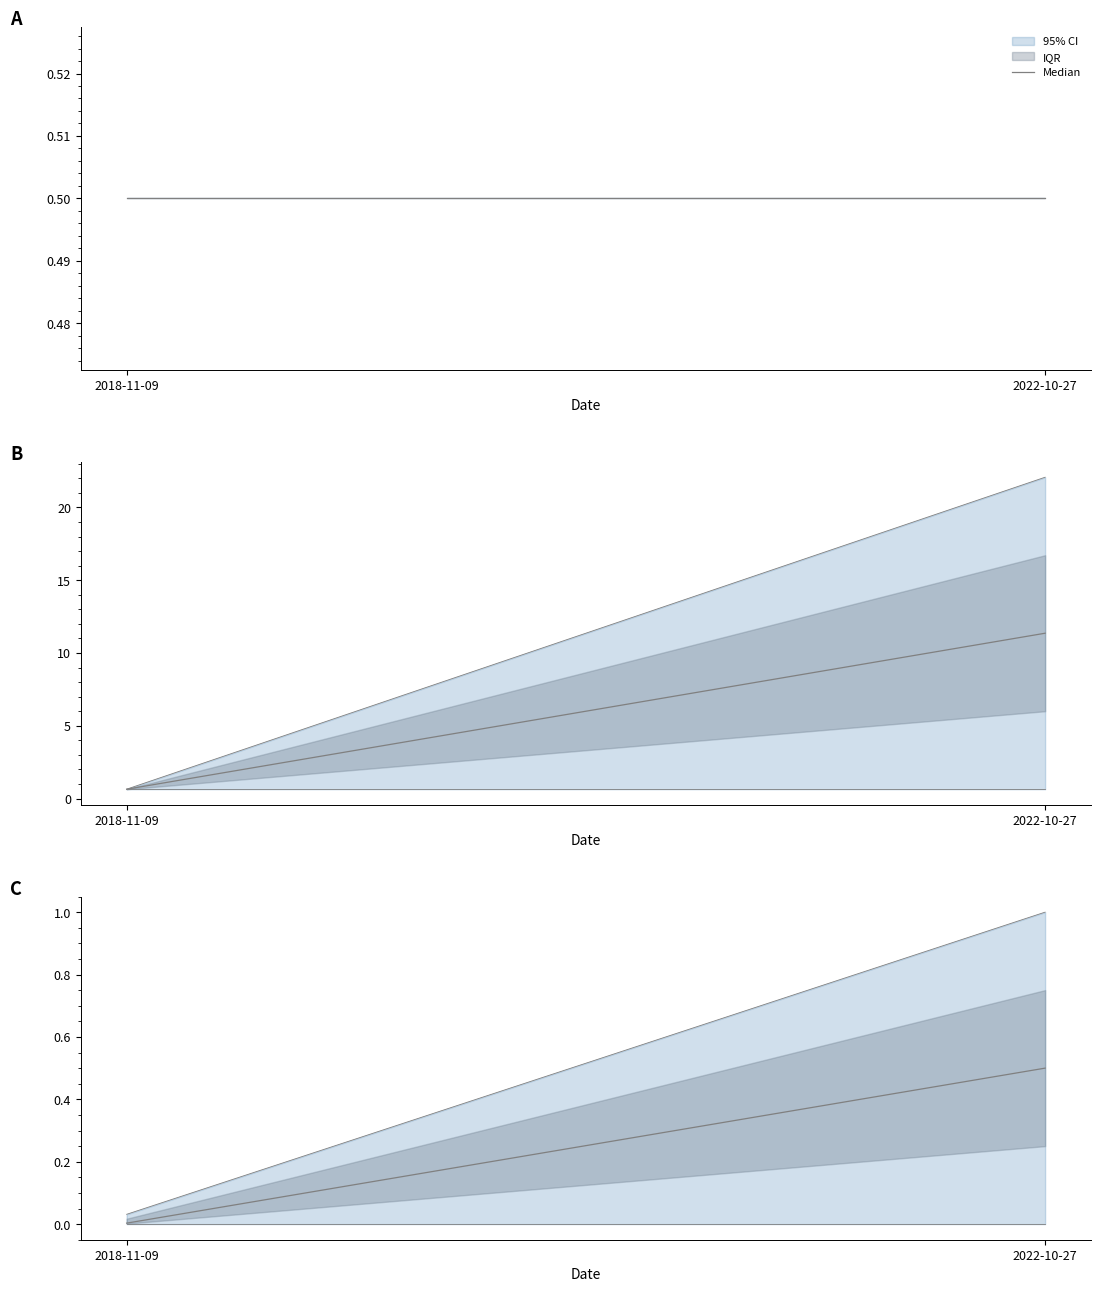

Is it true that the value at 2022-10-27 is 0.5?

True